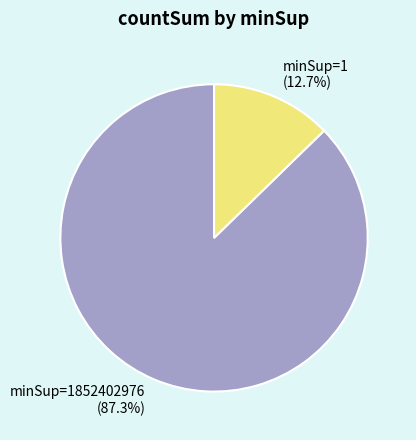

Count the number of slices in the pie.

2